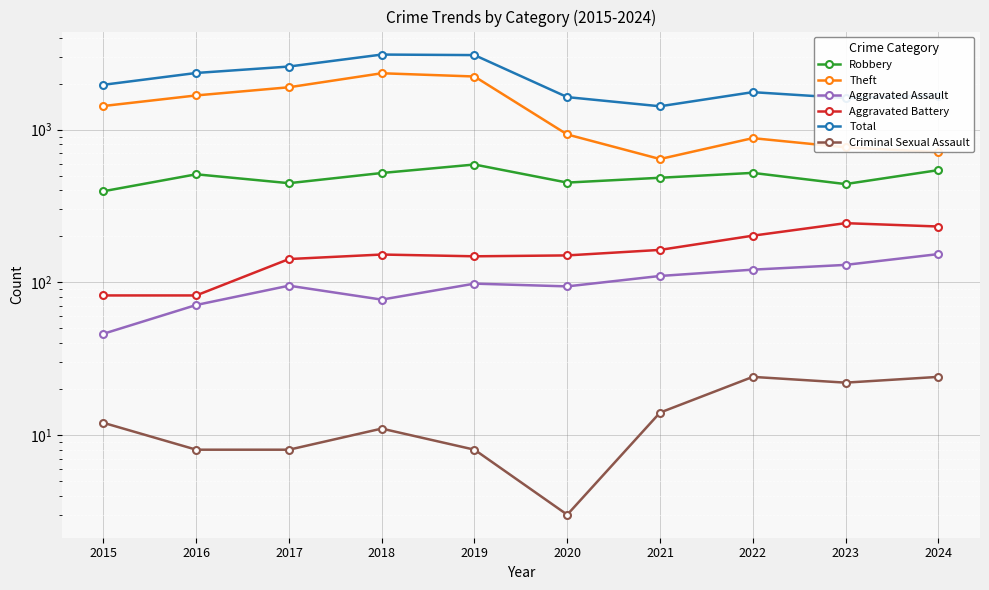

True or false: Theft and Total cross at least once.

False